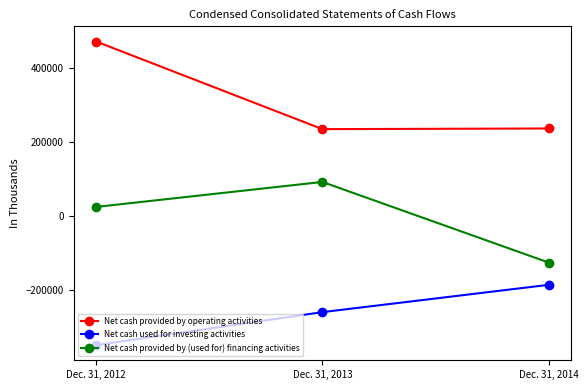

Read the Net cash used for investing activities value at Dec. 31, 2014, to the nearest 50.

-184950